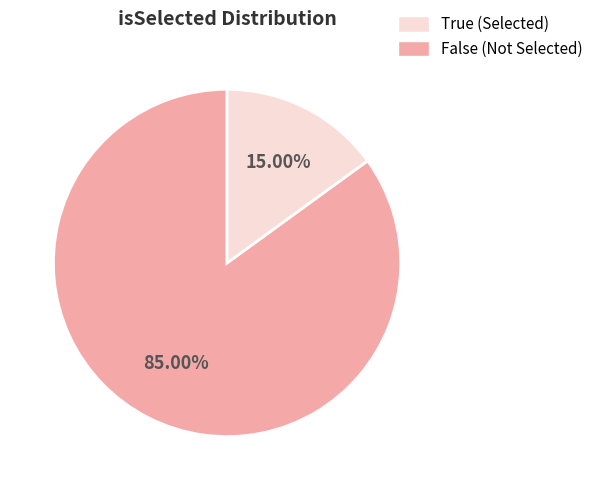

Is there a majority slice in this chart?

Yes